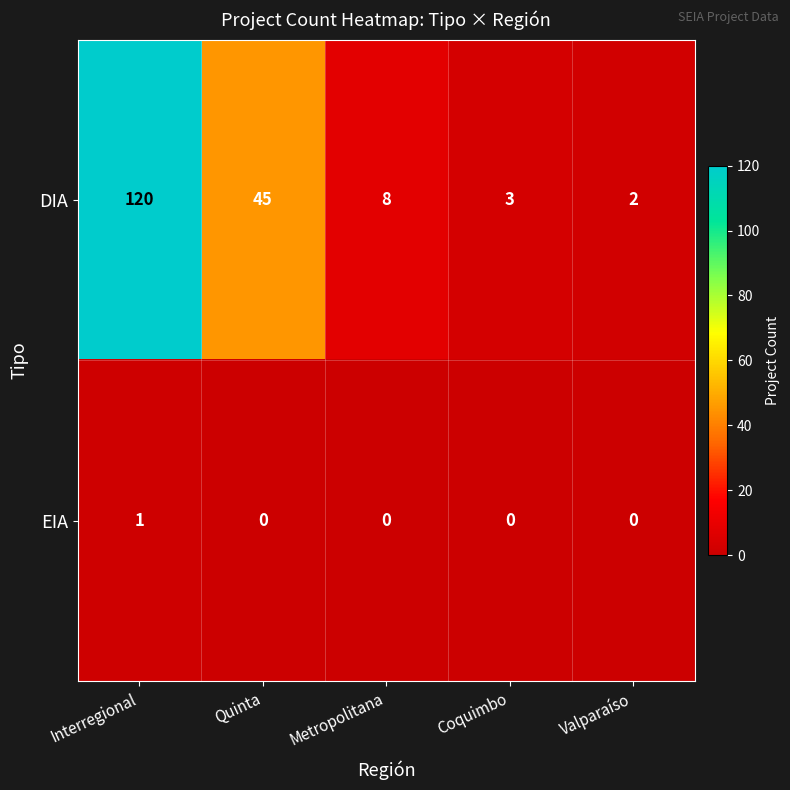

At which category is the sum across all series the highest?

Interregional